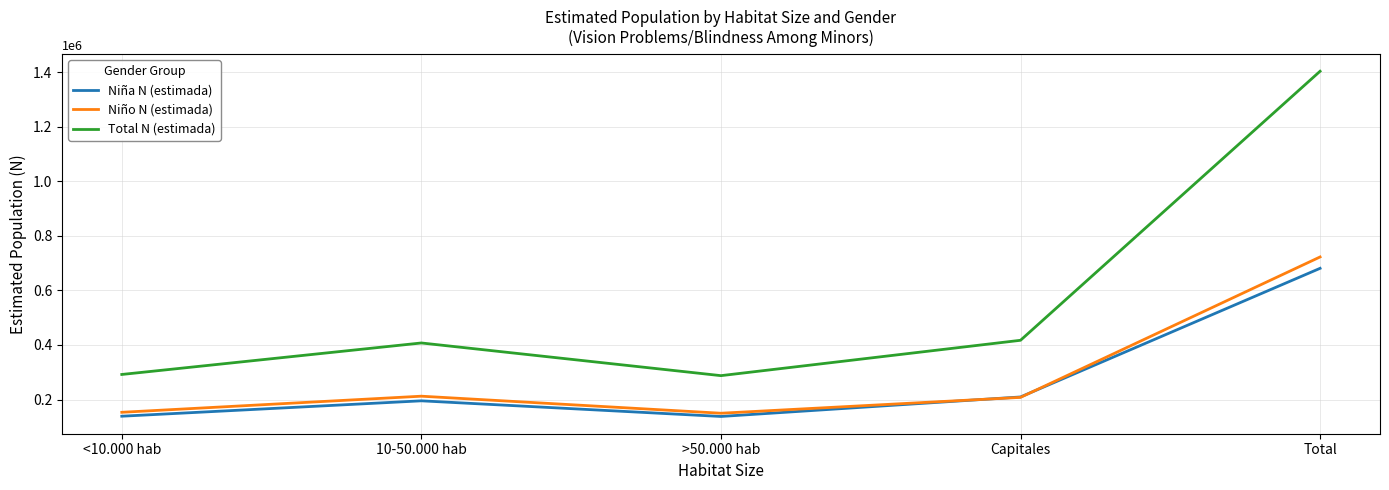

True or false: Niña N (estimada) has a value of 681021 at Total.

True